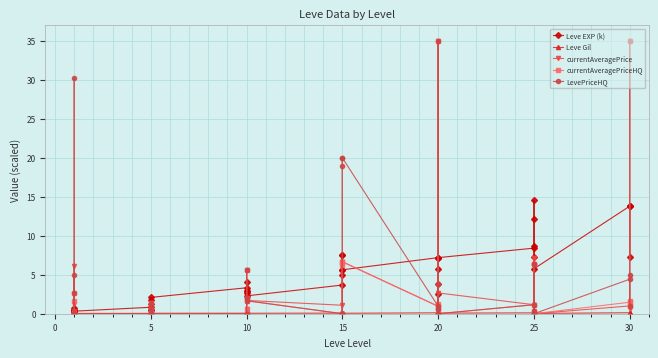

True or false: currentAveragePriceHQ has more than 1 interior local peaks.

True